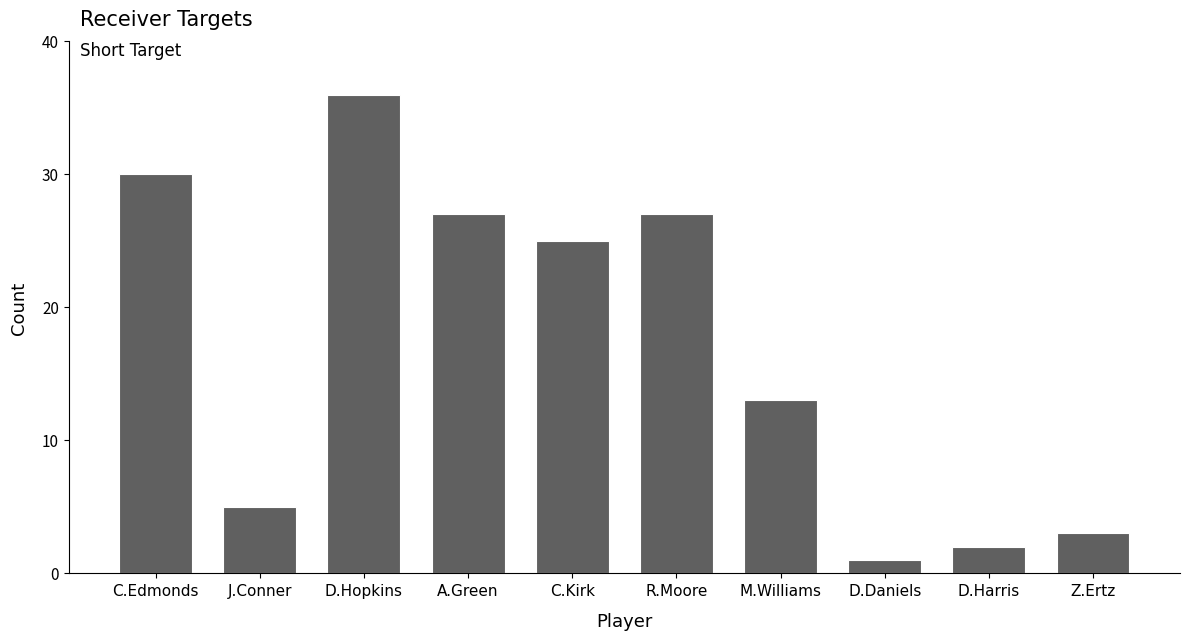

Approximately how many times larger is the value at M.Williams compared to C.Edmonds?

0.4